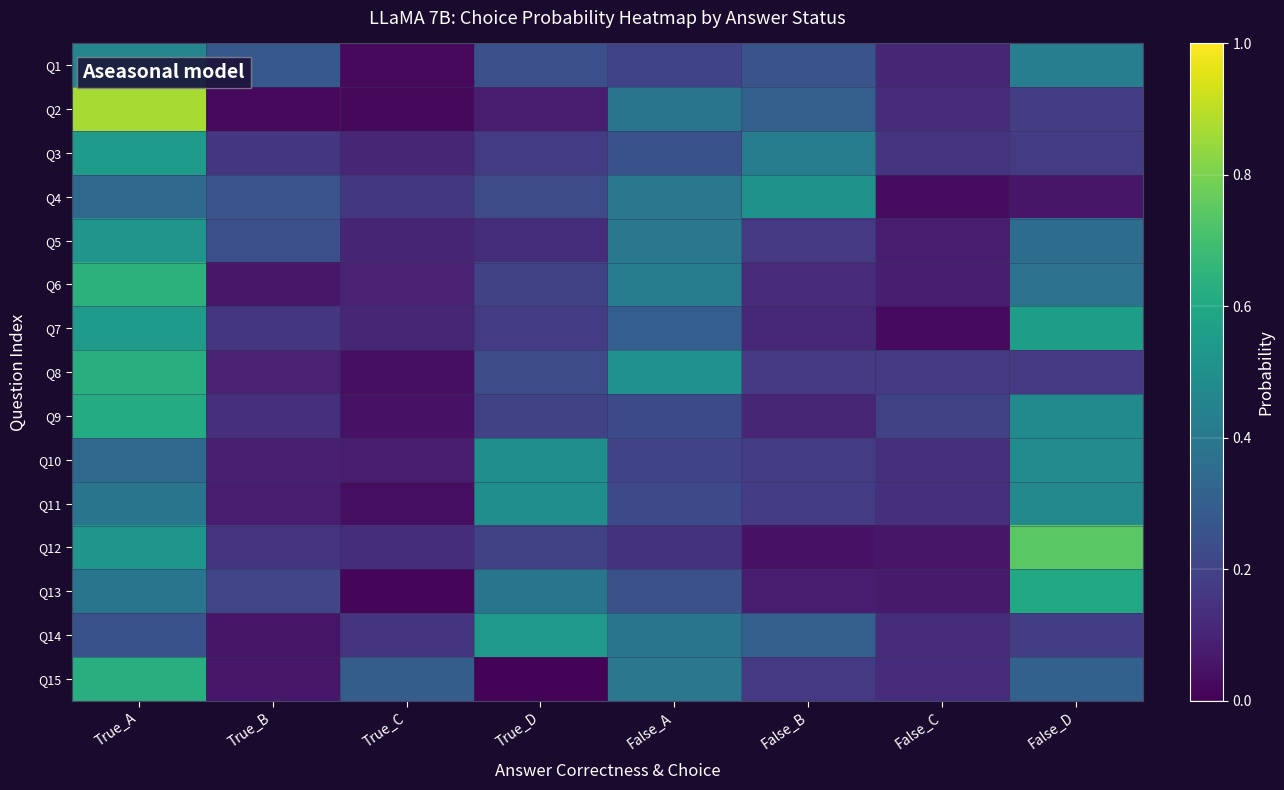

Reading left to right, extract all data points from this chart.

Q1: True_A=0.5	True_B=0.3	True_C=0.0	True_D=0.2	False_A=0.2	False_B=0.3	False_C=0.1	False_D=0.4
Q2: True_A=0.9	True_B=0.0	True_C=0.0	True_D=0.1	False_A=0.4	False_B=0.3	False_C=0.1	False_D=0.2
Q3: True_A=0.6	True_B=0.2	True_C=0.1	True_D=0.2	False_A=0.3	False_B=0.4	False_C=0.2	False_D=0.2
Q4: True_A=0.3	True_B=0.3	True_C=0.2	True_D=0.2	False_A=0.4	False_B=0.5	False_C=0.0	False_D=0.1
Q5: True_A=0.5	True_B=0.2	True_C=0.1	True_D=0.1	False_A=0.4	False_B=0.2	False_C=0.1	False_D=0.4
Q6: True_A=0.6	True_B=0.1	True_C=0.1	True_D=0.2	False_A=0.4	False_B=0.1	False_C=0.1	False_D=0.4
Q7: True_A=0.6	True_B=0.2	True_C=0.1	True_D=0.2	False_A=0.3	False_B=0.1	False_C=0.0	False_D=0.6
Q8: True_A=0.6	True_B=0.1	True_C=0.0	True_D=0.2	False_A=0.5	False_B=0.2	False_C=0.2	False_D=0.2
Q9: True_A=0.6	True_B=0.1	True_C=0.1	True_D=0.2	False_A=0.2	False_B=0.1	False_C=0.2	False_D=0.5
Q10: True_A=0.3	True_B=0.1	True_C=0.1	True_D=0.5	False_A=0.2	False_B=0.2	False_C=0.1	False_D=0.5
Q11: True_A=0.4	True_B=0.1	True_C=0.0	True_D=0.5	False_A=0.2	False_B=0.2	False_C=0.1	False_D=0.5
Q12: True_A=0.5	True_B=0.2	True_C=0.1	True_D=0.2	False_A=0.1	False_B=0.0	False_C=0.1	False_D=0.7
Q13: True_A=0.4	True_B=0.2	True_C=0.0	True_D=0.4	False_A=0.2	False_B=0.1	False_C=0.1	False_D=0.6
Q14: True_A=0.3	True_B=0.1	True_C=0.2	True_D=0.5	False_A=0.4	False_B=0.3	False_C=0.1	False_D=0.2
Q15: True_A=0.6	True_B=0.1	True_C=0.3	True_D=0.0	False_A=0.4	False_B=0.2	False_C=0.1	False_D=0.3